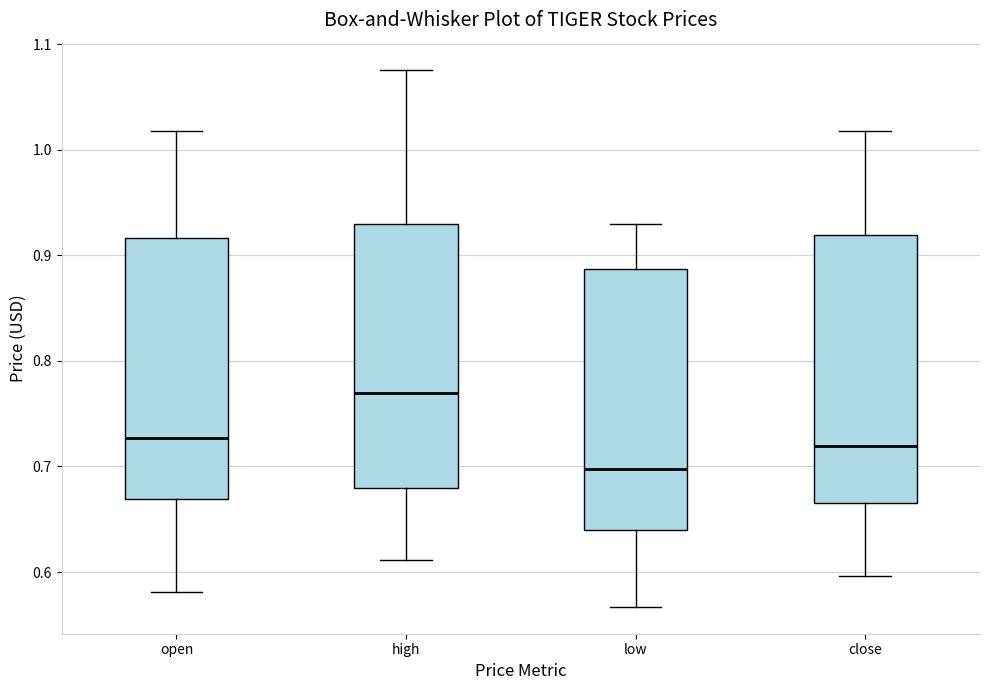

Reading left to right, transcribe this box plot: for each box, give where its median line is, the range the box spans, and where its two whiskers end, as read against the y-axis. The values are not printed on the chart, so give them approximately, as read against the axis.

open: median 0.73, box 0.67 to 0.92, whiskers 0.58 to 1.02
high: median 0.77, box 0.68 to 0.93, whiskers 0.61 to 1.08
low: median 0.70, box 0.64 to 0.89, whiskers 0.57 to 0.93
close: median 0.72, box 0.67 to 0.92, whiskers 0.60 to 1.02